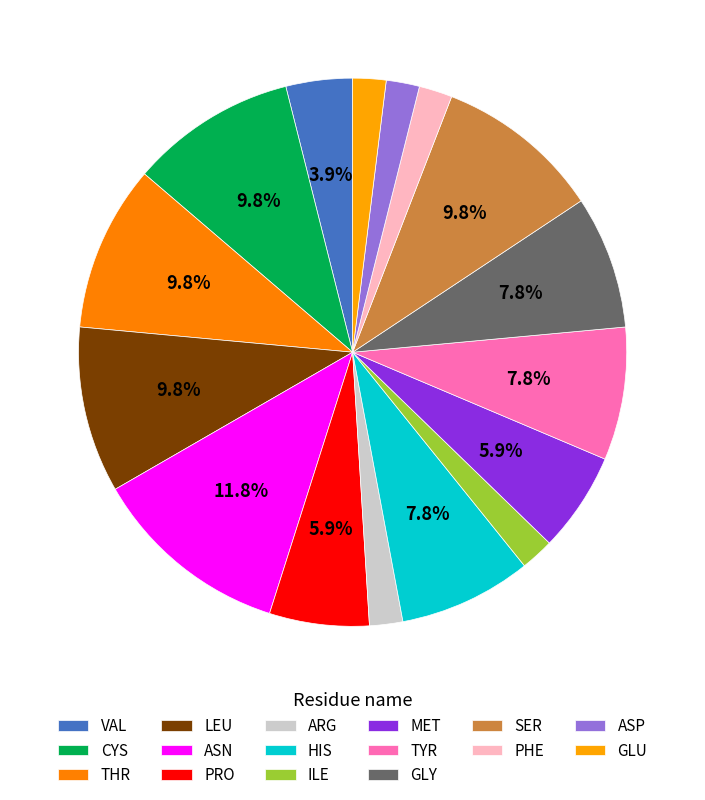

How many segments does this pie chart have?

16